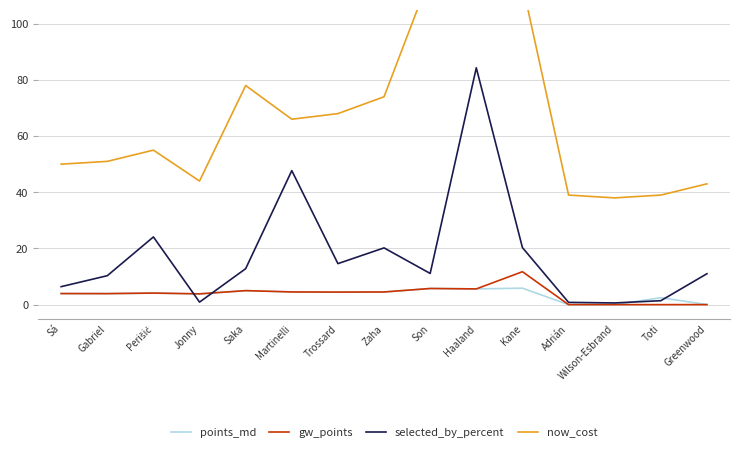

What is the label of the 10th point from the left?

Haaland